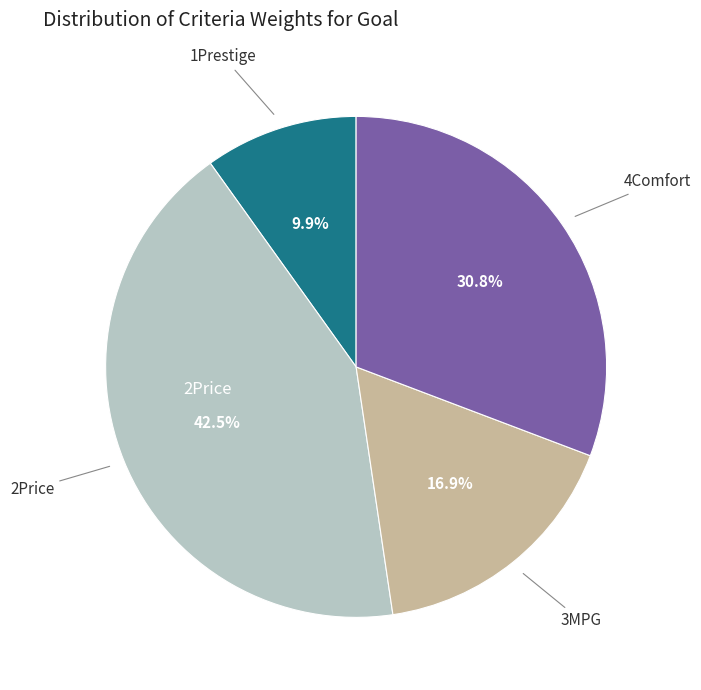

Is there a majority slice in this chart?

No